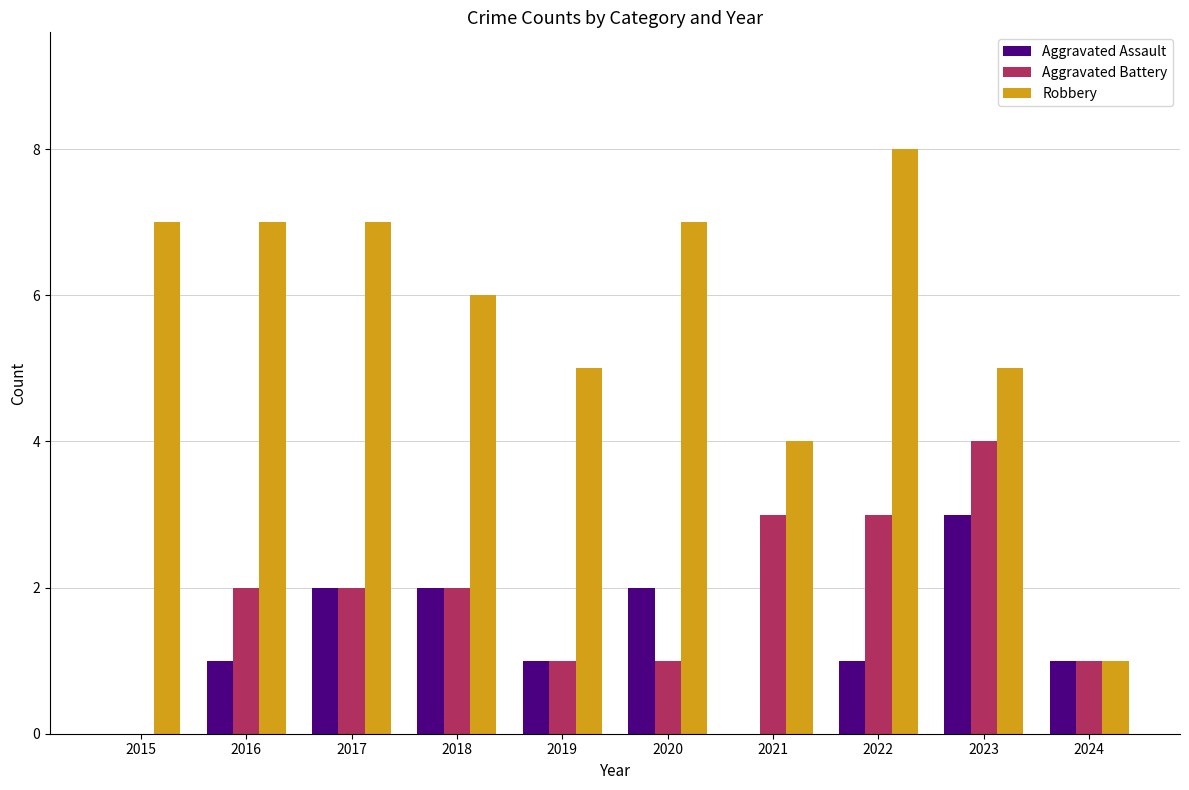

Read the Robbery value at 2015.

7